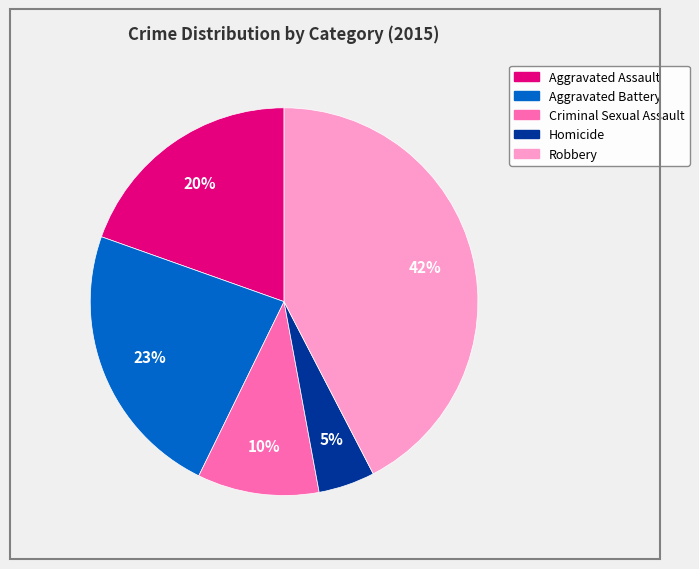

To the nearest percent, what portion does Criminal Sexual Assault represent?

10%